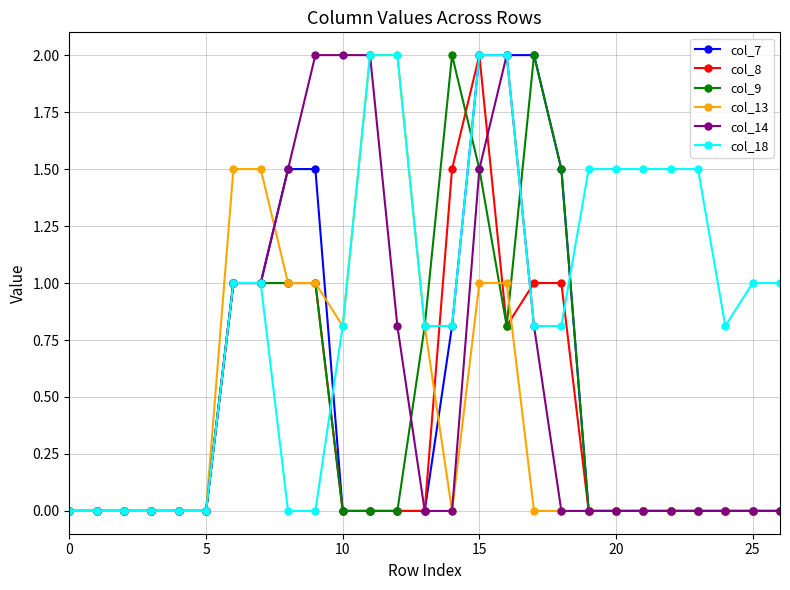

What is the value of the col_18 point at the 26th from the left?

1.0